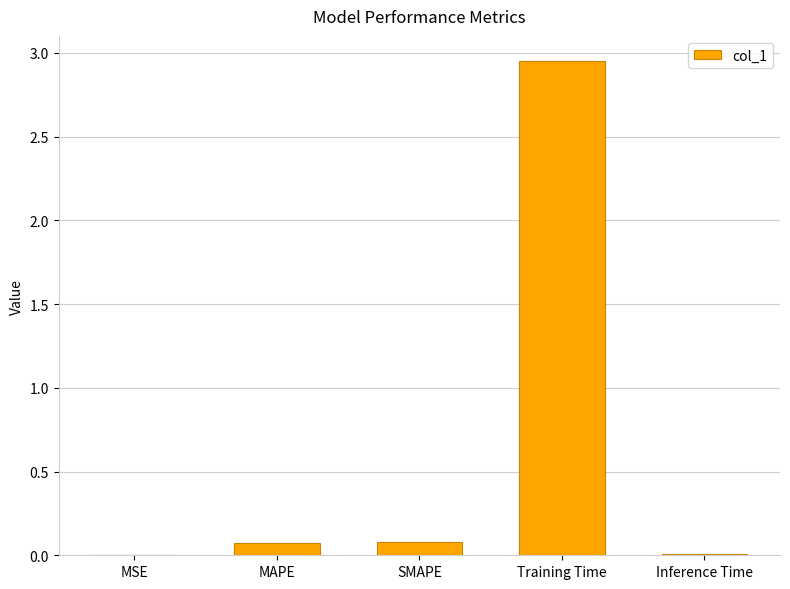

What is the sum of all values?

3.1